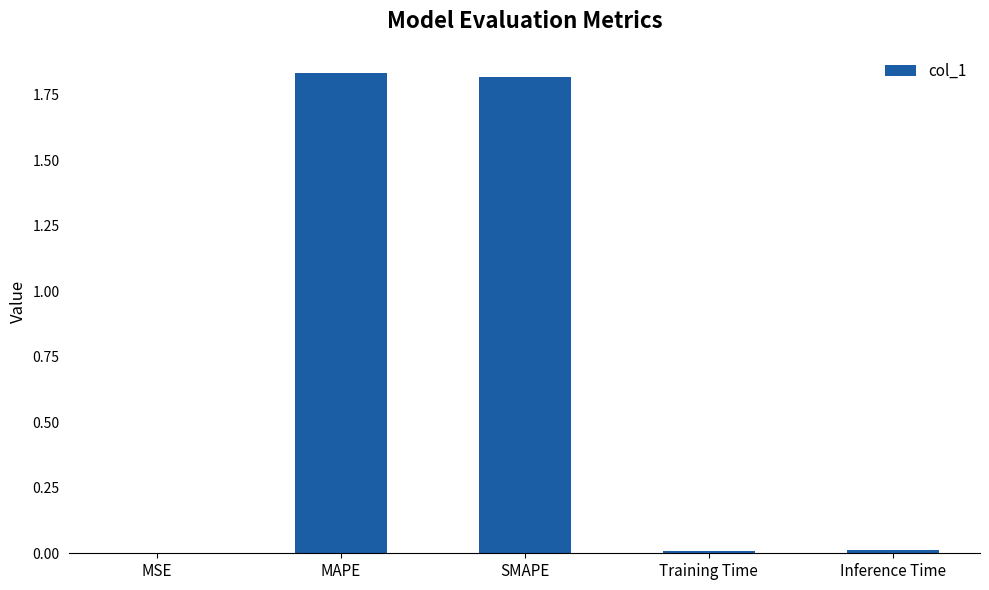

Is it true that the value at SMAPE is 1.8?

True